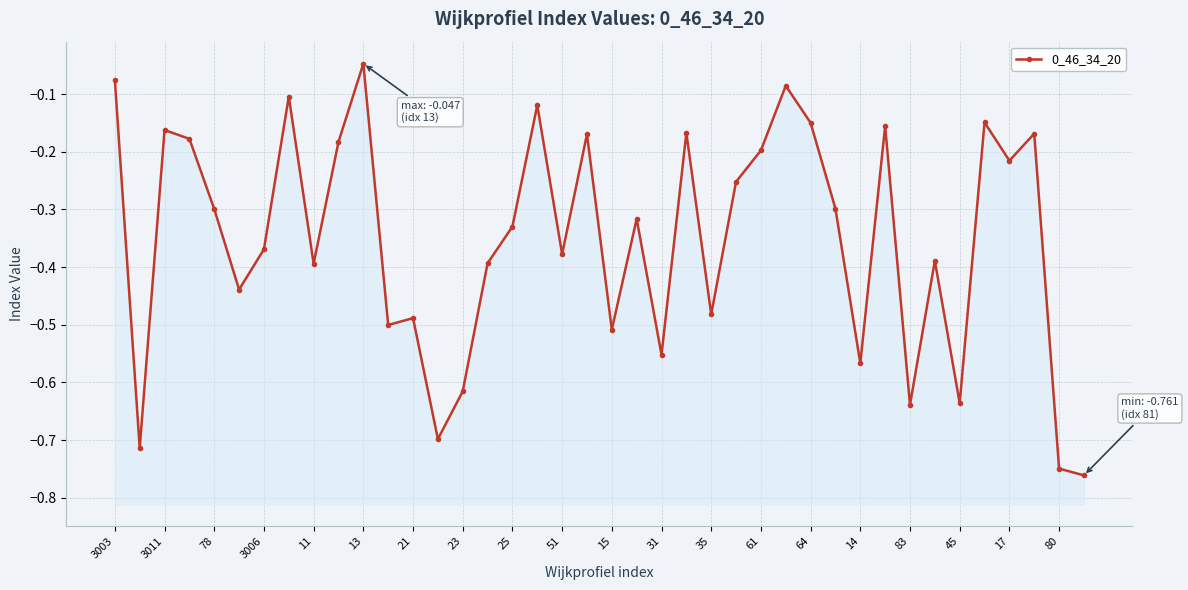

What is the average value?

-0.4